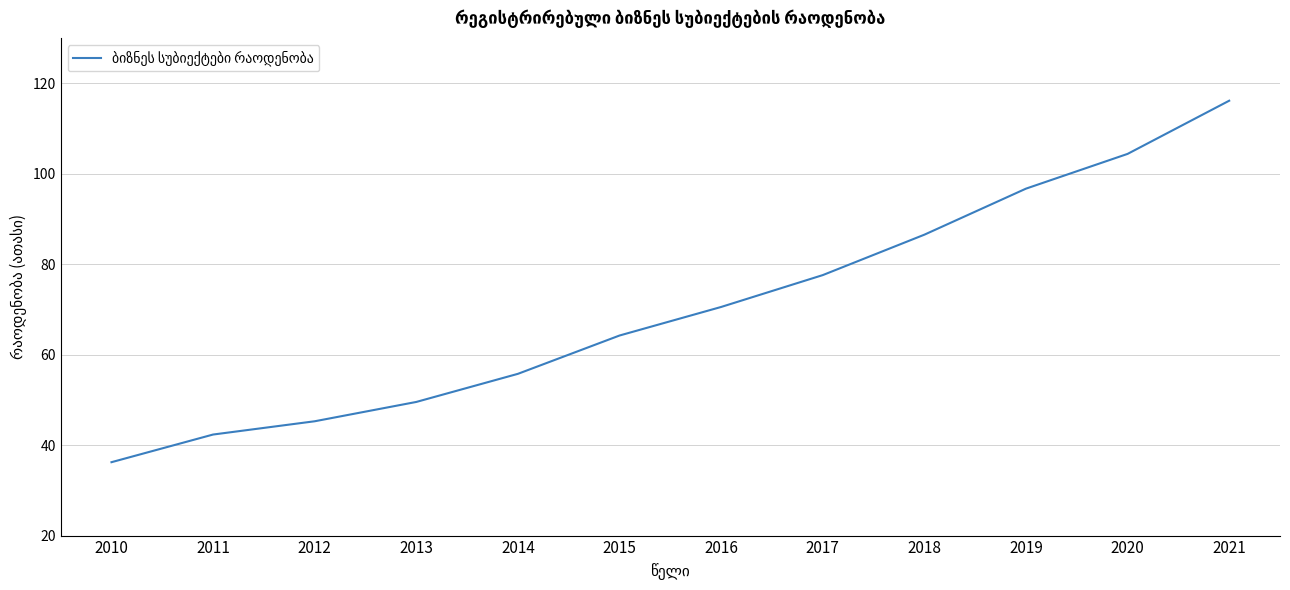

How many lines are shown in the chart?

1